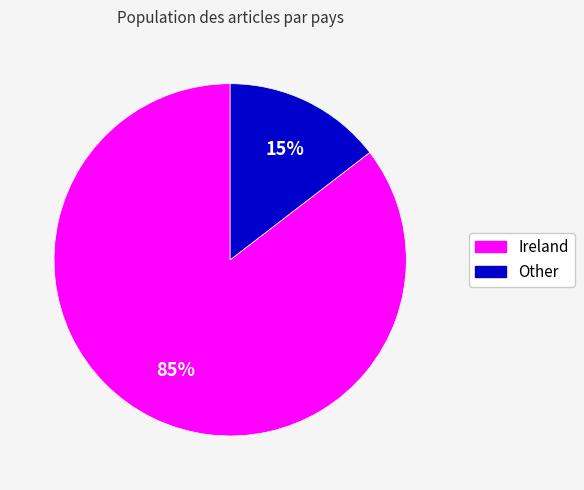

Rank the categories by value from highest to lowest.

Ireland, Other